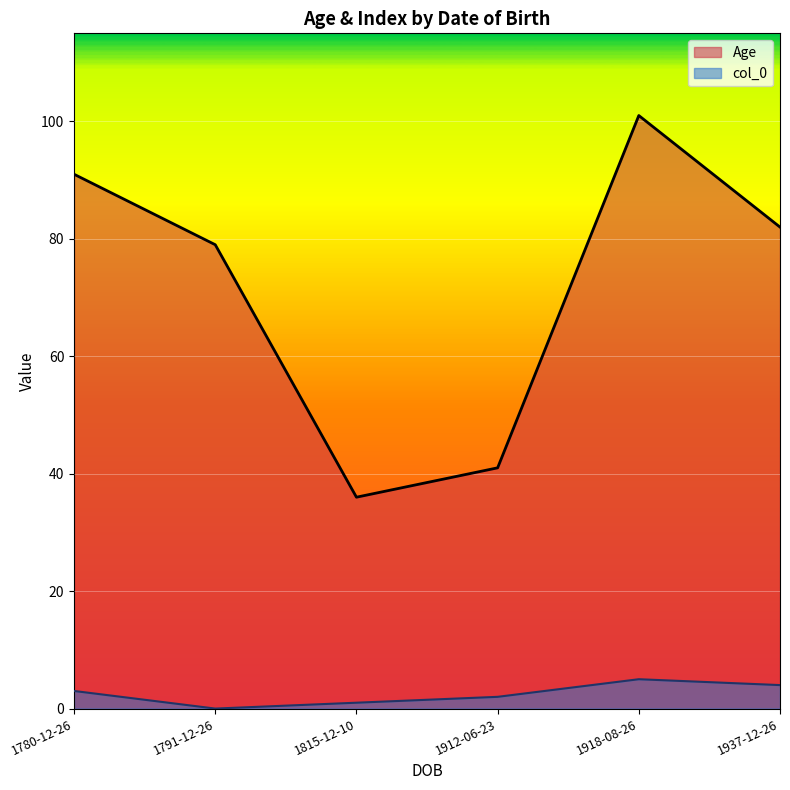

How many interior local peaks does the Age series have?

1